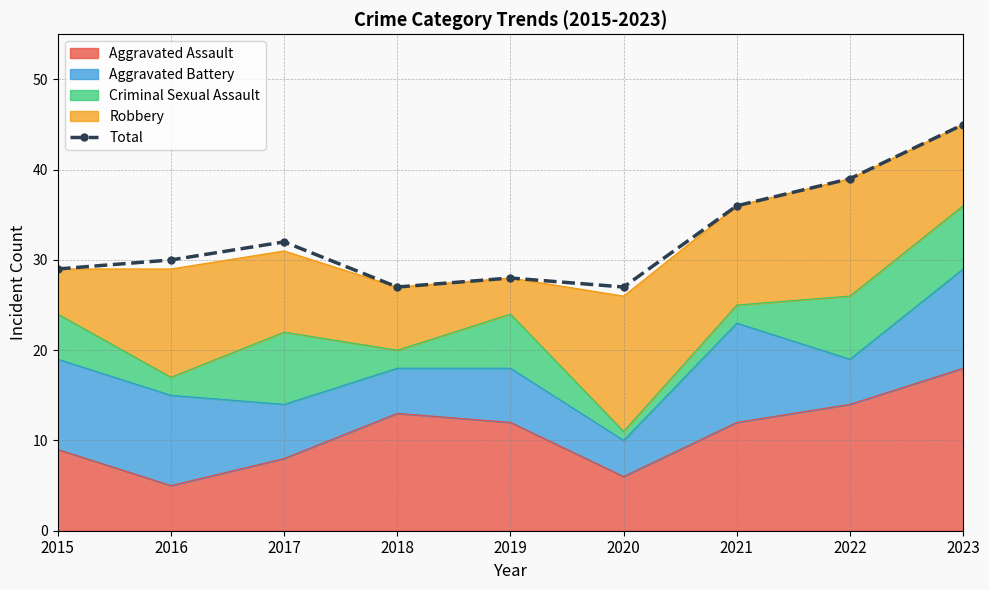

Reading right to left, extract all data points from this chart.

45	39	36	27	28	27	32	30	29